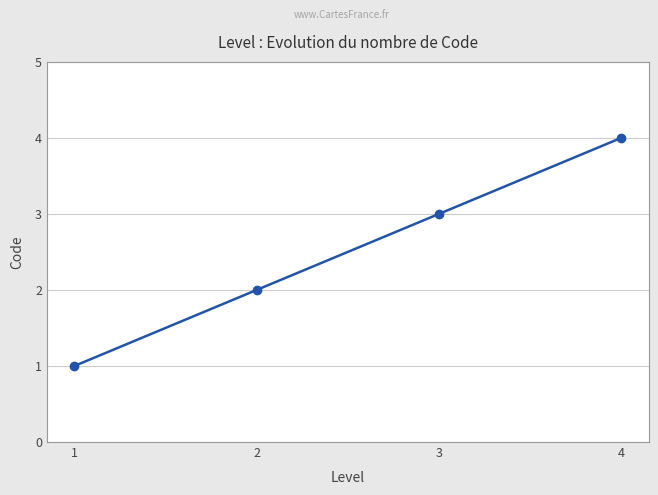

What is the greatest value displayed?

4